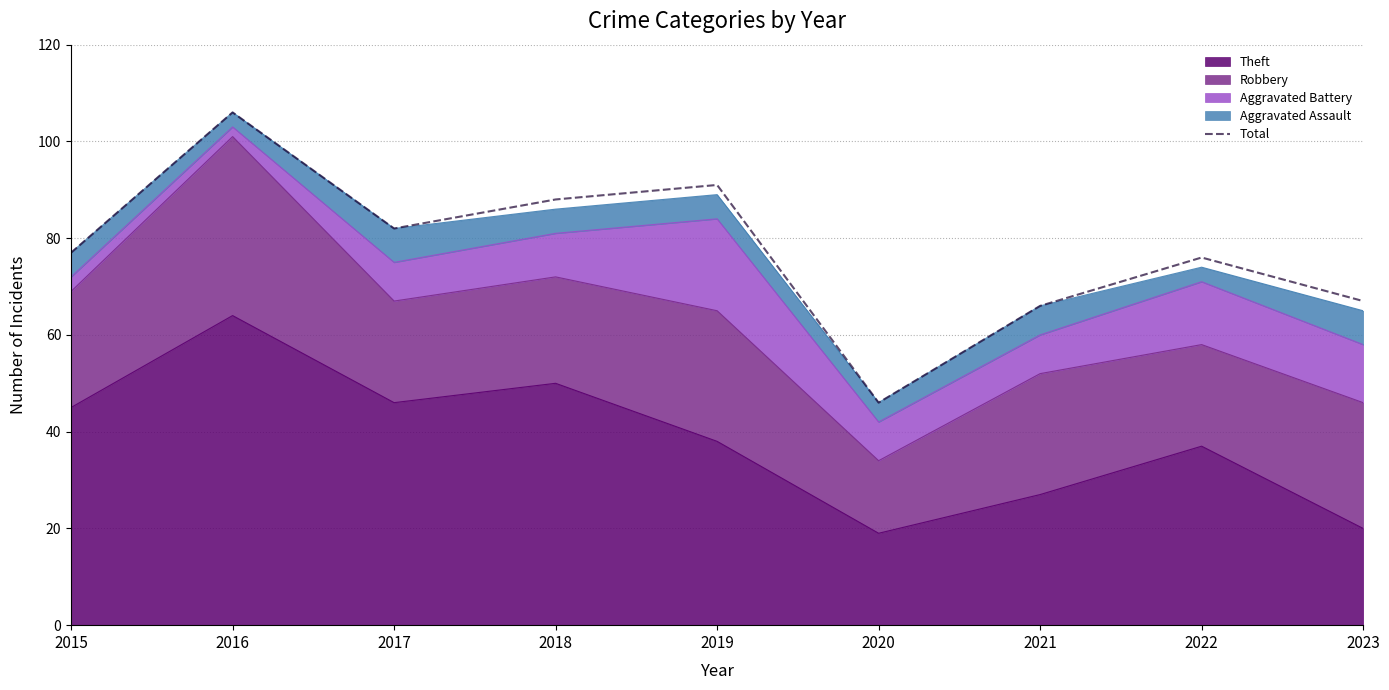

The chart shows a value of 77 at 2015. True or false?

True